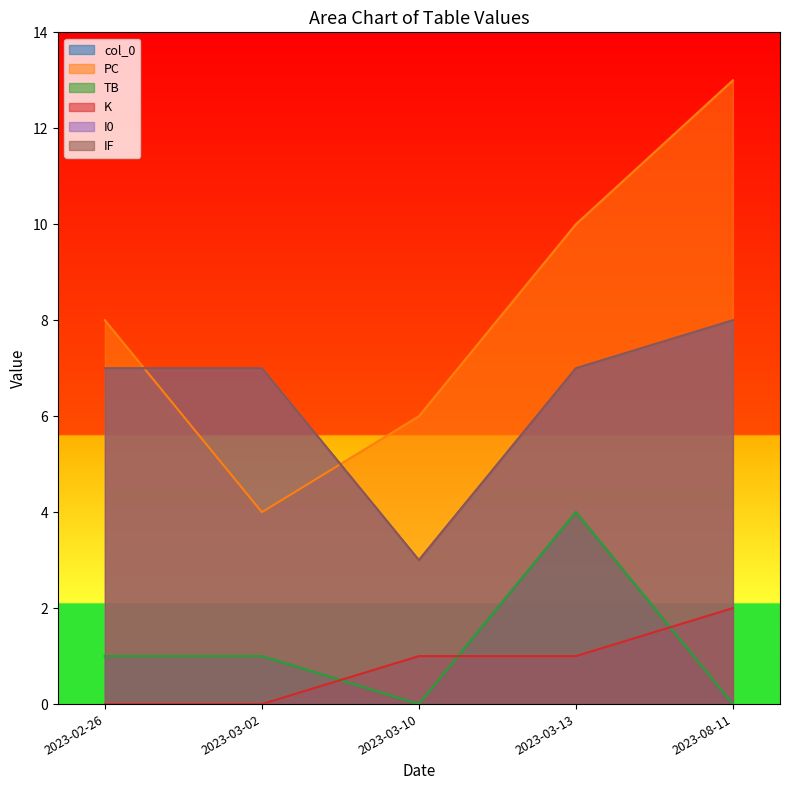

Which series has the largest total across all categories?

PC